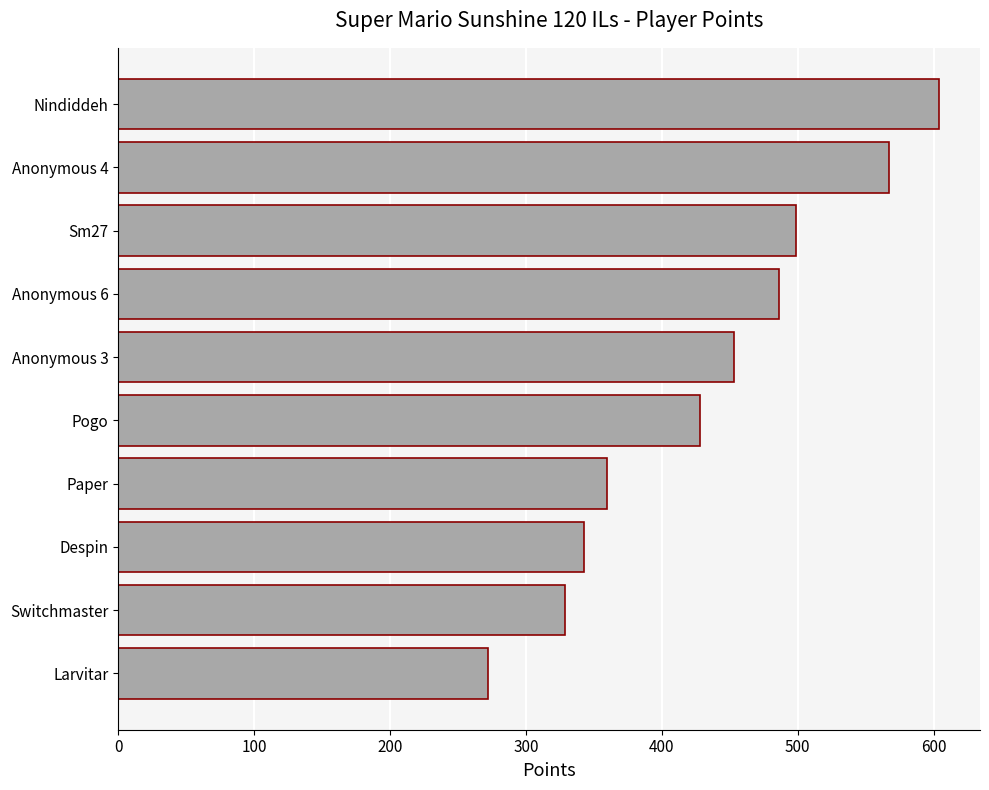

Between Anonymous 6 and Pogo, which is larger?

Anonymous 6